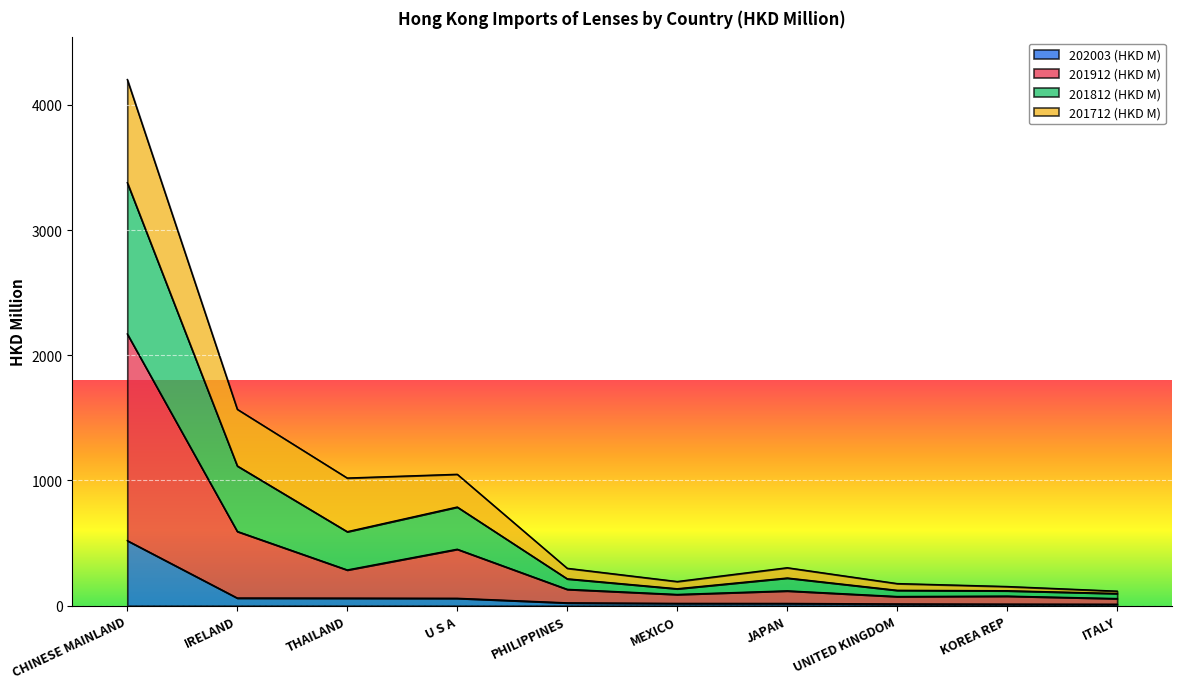

Rank the categories by 201812 (HKD M) value from highest to lowest.

CHINESE MAINLAND, IRELAND, U S A, THAILAND, JAPAN, PHILIPPINES, MEXICO, UNITED KINGDOM, KOREA REP, ITALY